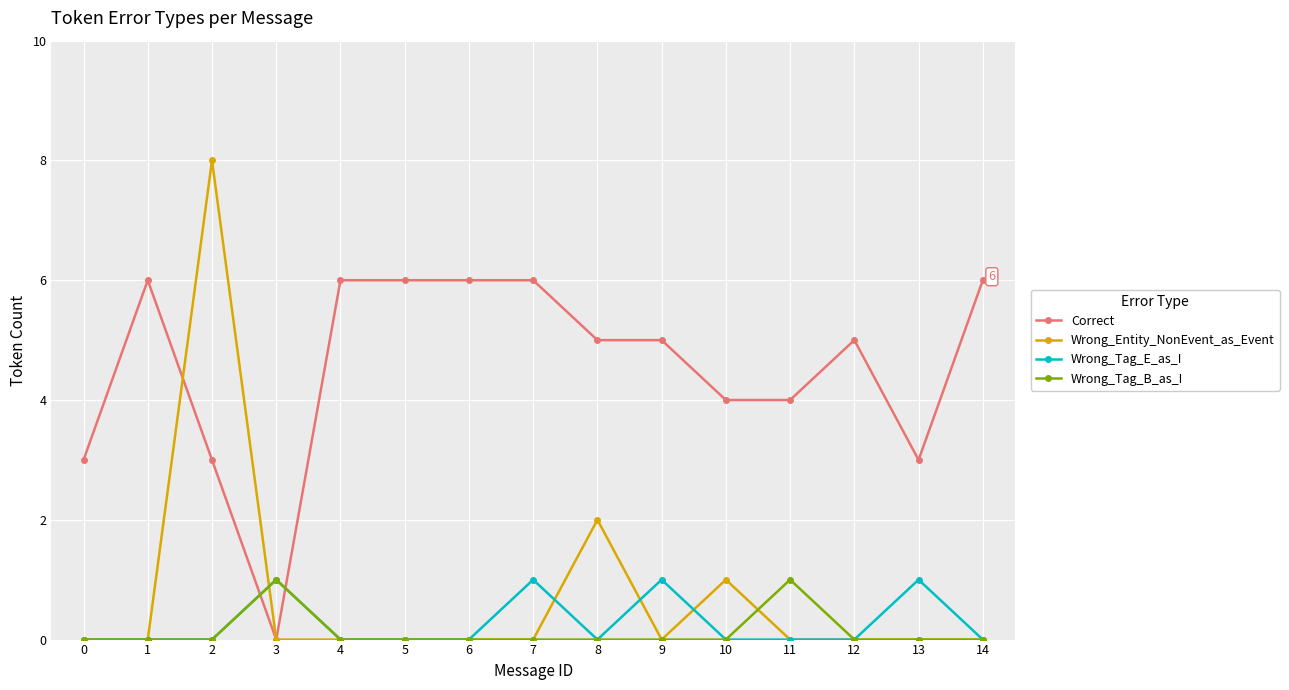

Which category has the lowest value in the Correct series?

3